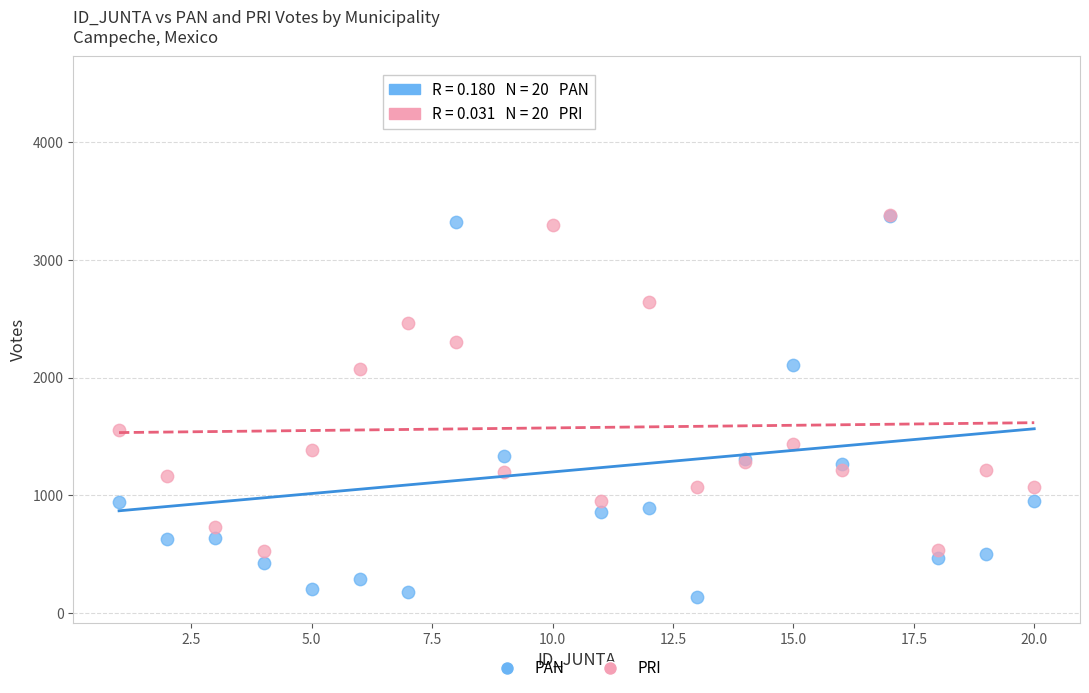

Which series contains the highest Y value?

PAN